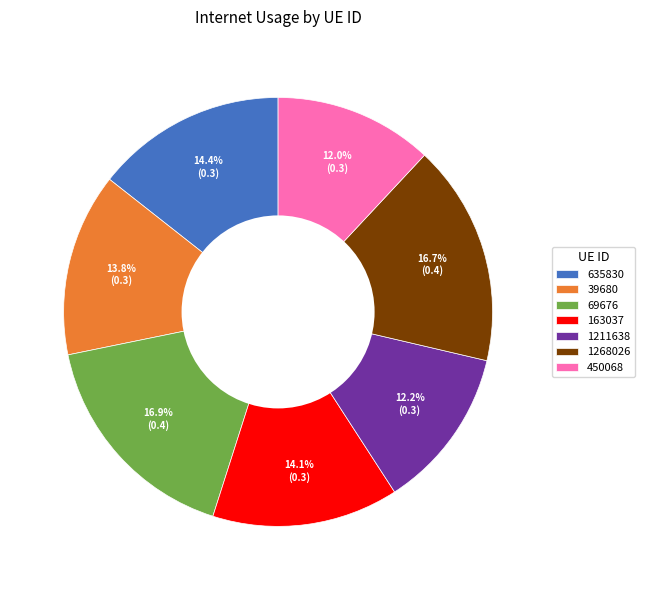

Is there any slice that represents more than half of the pie?

No